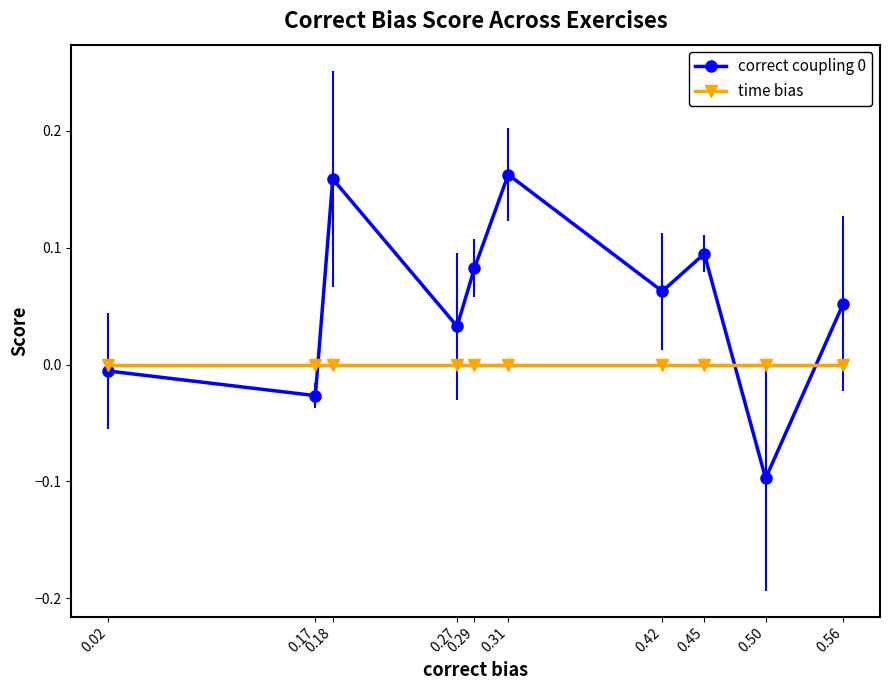

Is this an area chart (filled region under the line)?

No